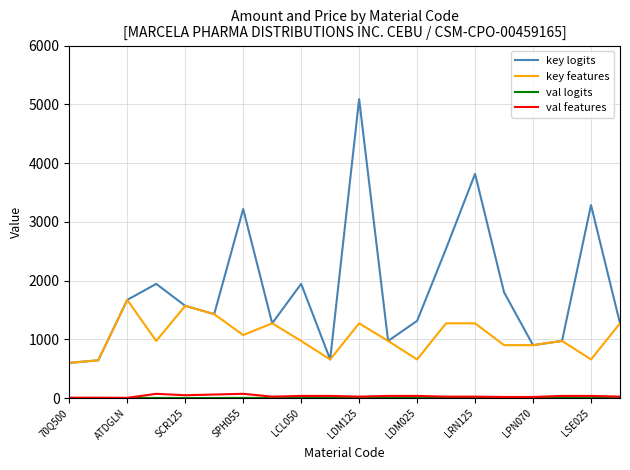

Which series has the largest total across all categories?

key logits